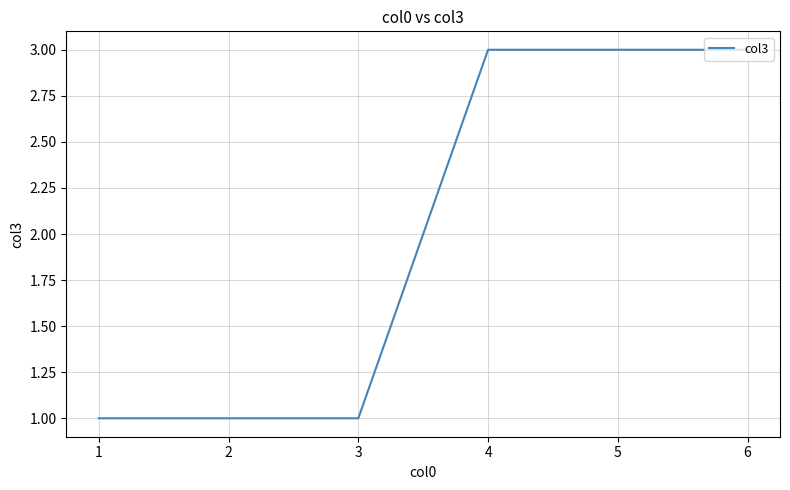

The chart shows a value of 0 at 2. True or false?

False